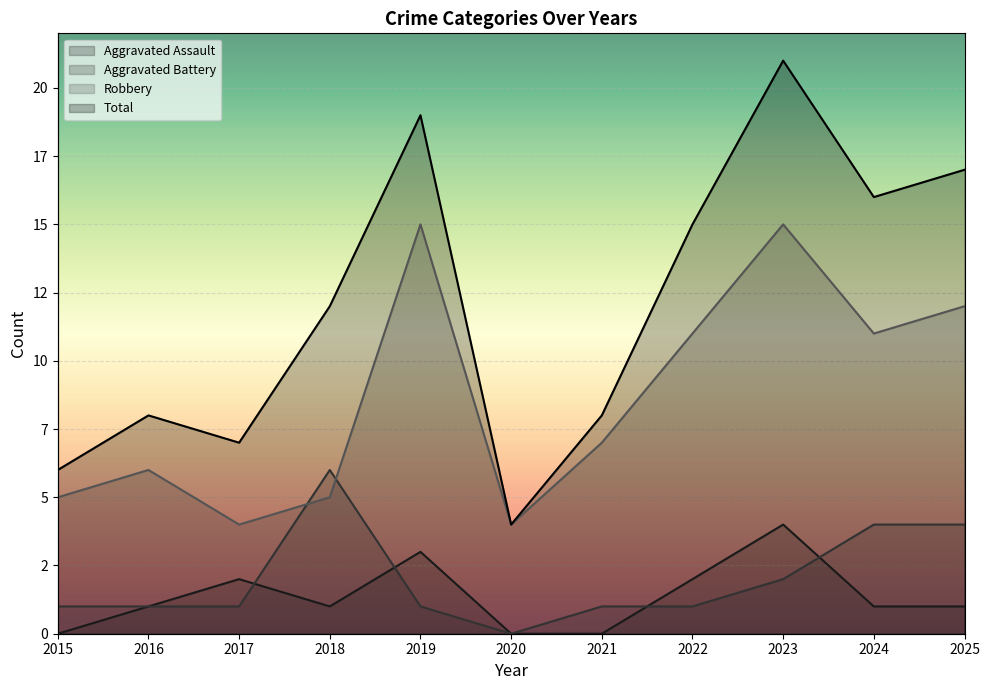

Reading right to left, extract all data points from this chart.

Aggravated Assault: 1	1	4	2	0	0	3	1	2	1	0
Aggravated Battery: 4	4	2	1	1	0	1	6	1	1	1
Robbery: 12	11	15	11	7	4	15	5	4	6	5
Total: 17	16	21	15	8	4	19	12	7	8	6